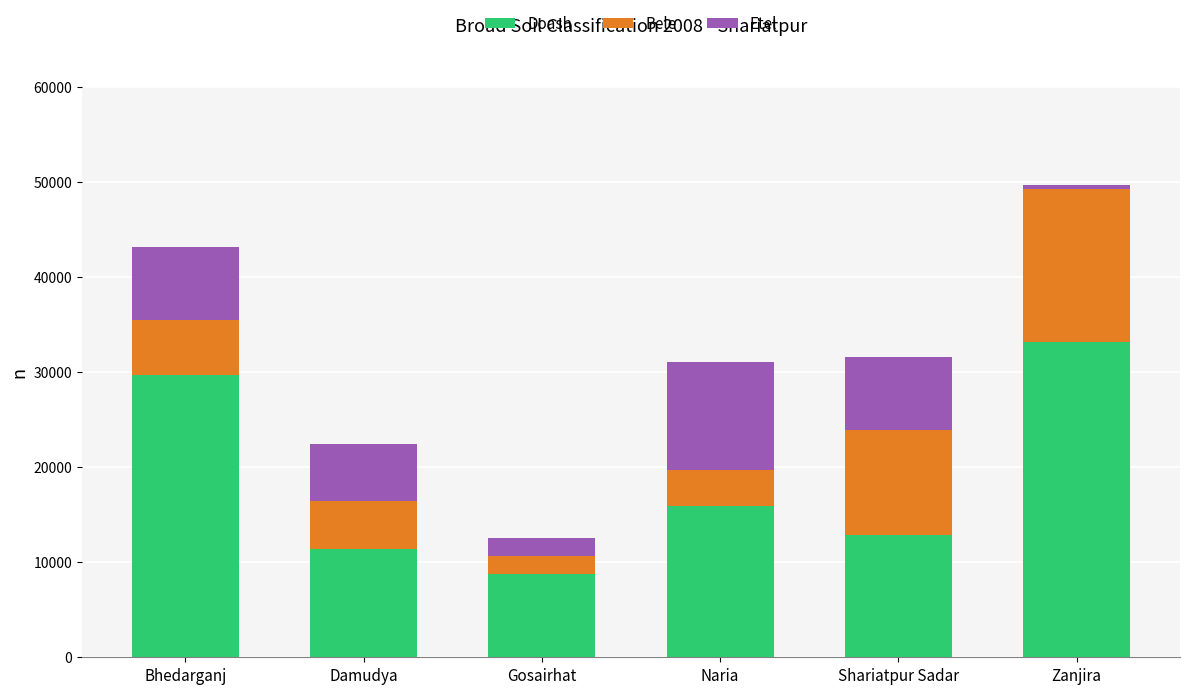

Is it true that Doash equals 22285 at Shariatpur Sadar?

False